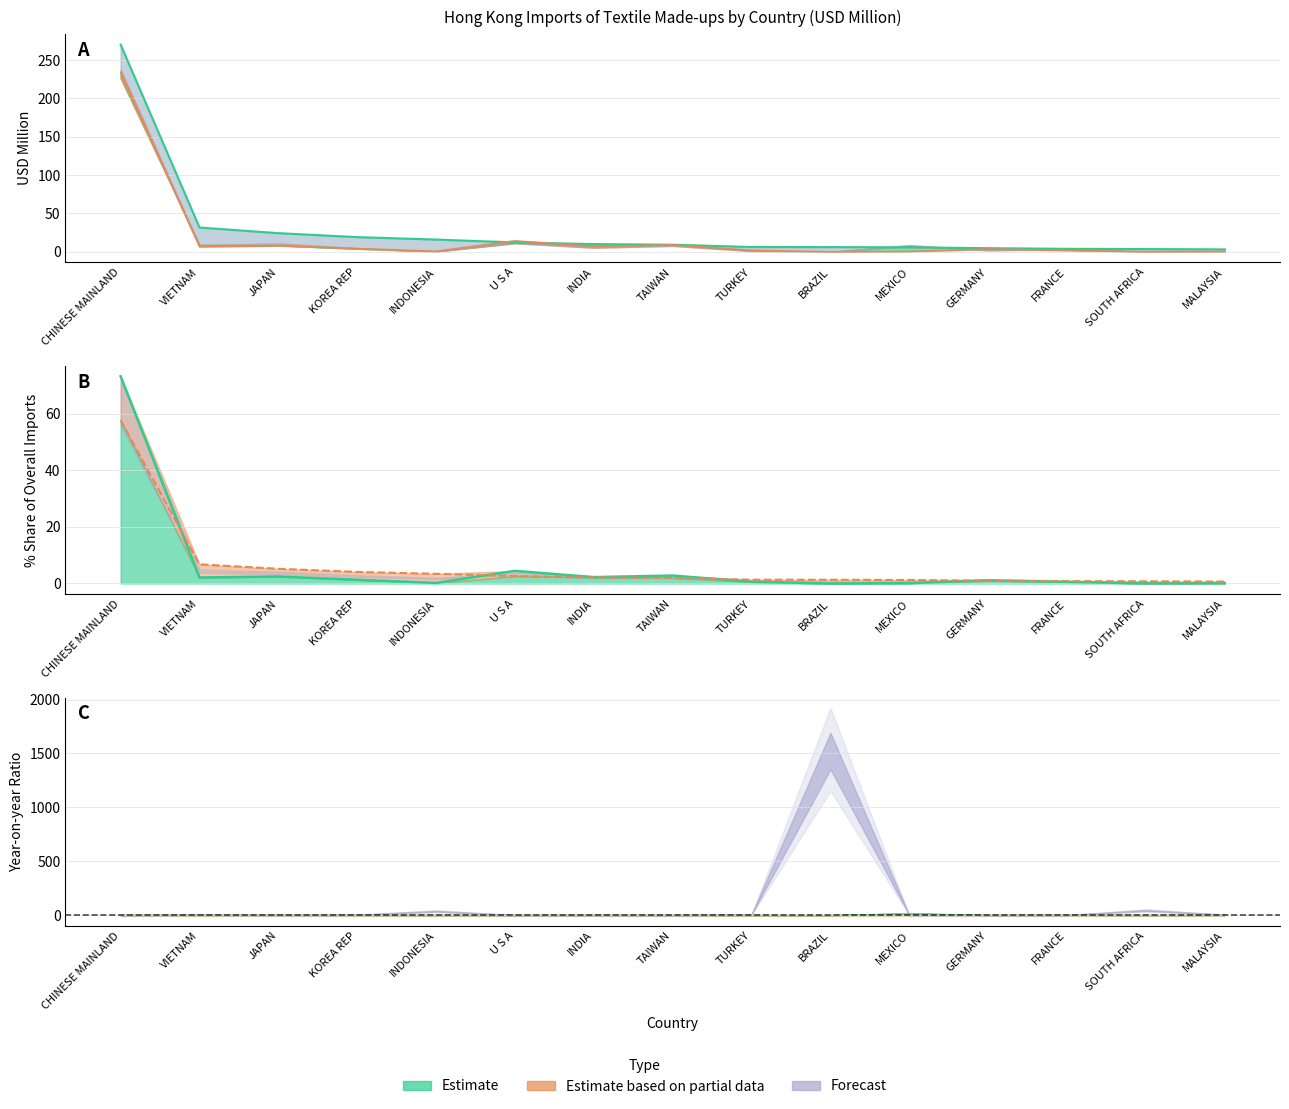

What is the spread (max minus min) of values at CHINESE MAINLAND?

212.5